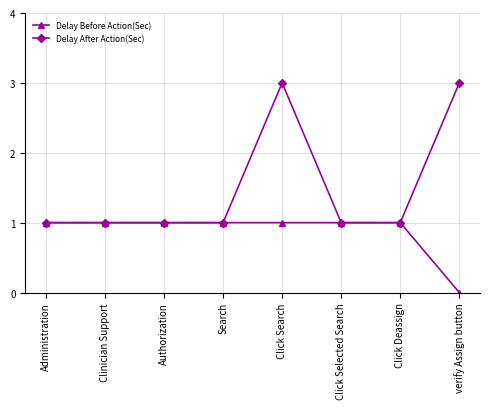

What is the difference between the second highest and minimum values in the Delay After Action(Sec) series?

2